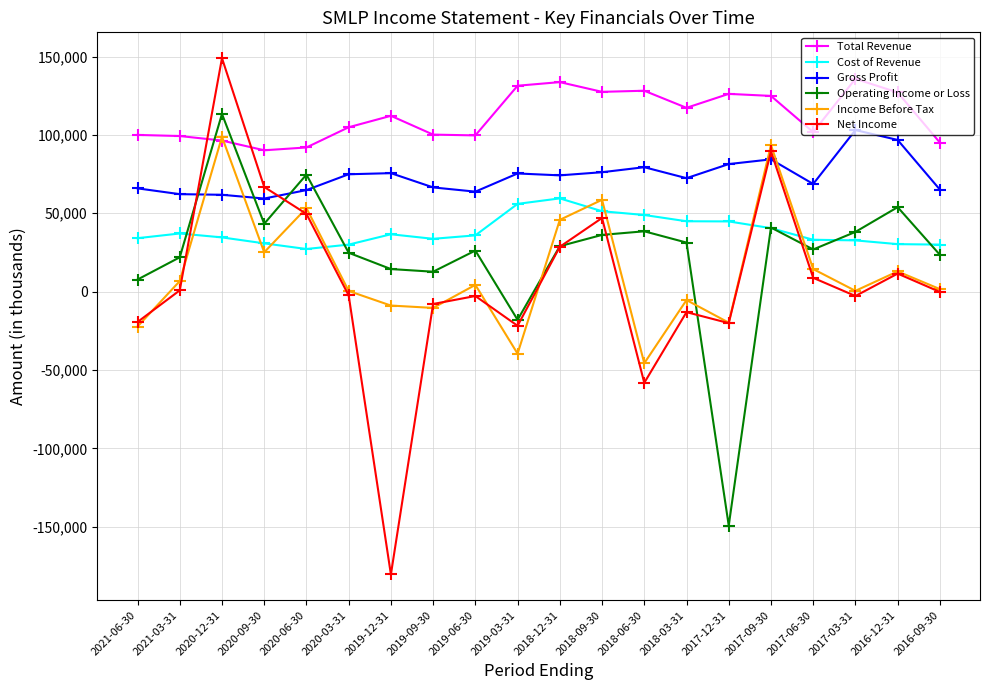

At which category is the sum across all series the highest?

2020-12-31